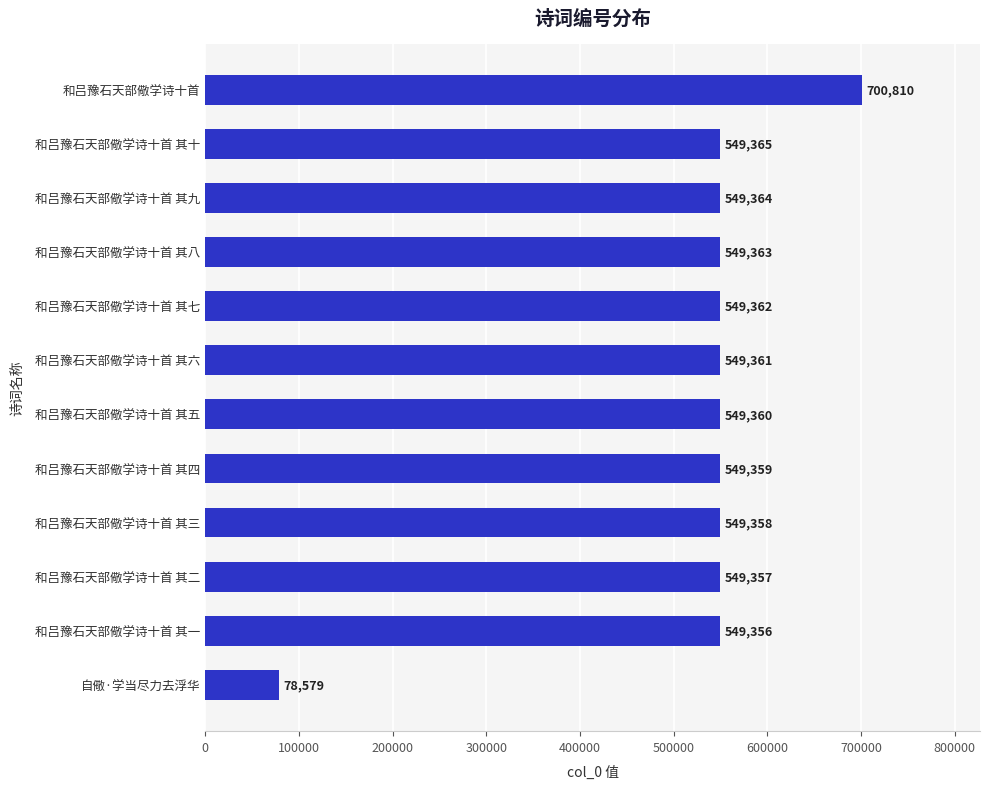

Is it true that the value at 和吕豫石天部儆学诗十首 其二 is 549357?

True